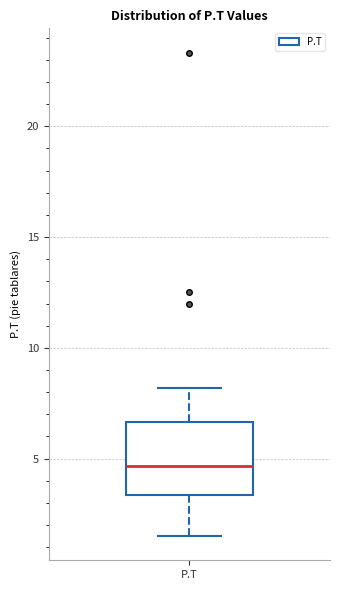

Where does the upper whisker of the box for P.T end on the y-axis? The values are not printed on the chart, so give them approximately, as read against the axis.

8.0